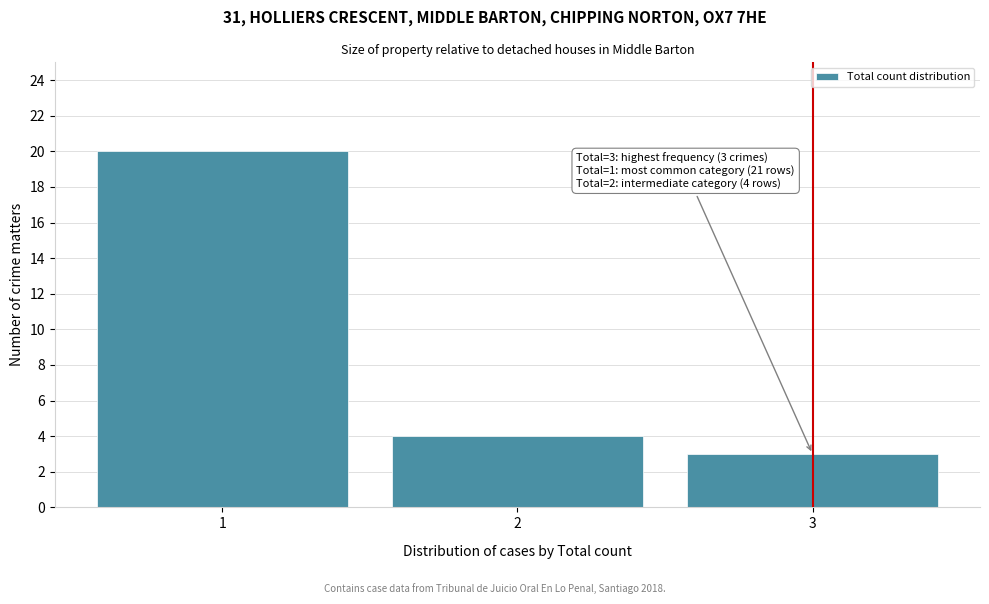

Reading left to right, transcribe all the data shown in this chart.

1=20	2=4	3=3